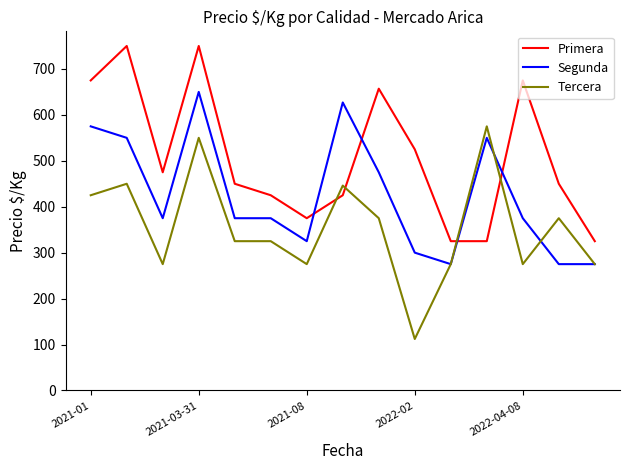

After their last crossing, which series has the higher values: Segunda or Primera?

Primera